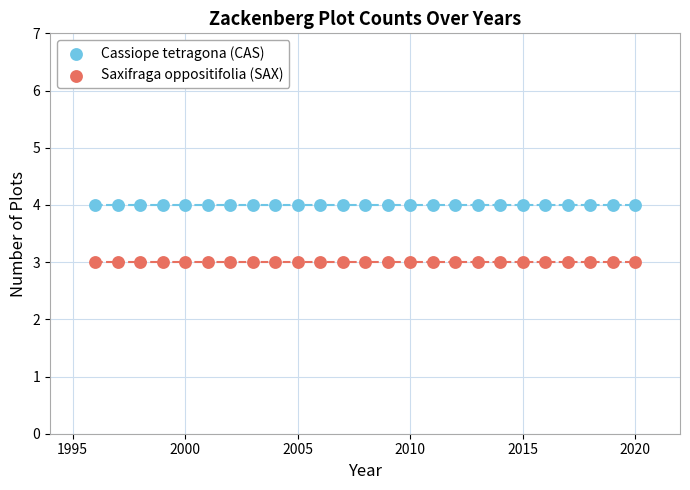

Which series contains the highest Y value?

Cassiope tetragona (CAS)